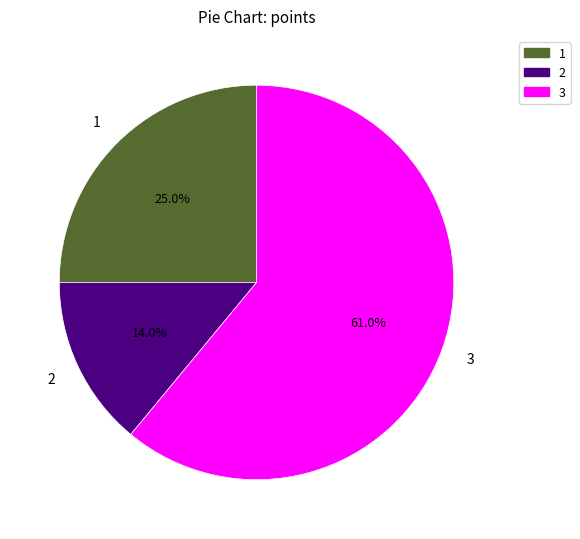

Which has a higher value, 3 or 1?

3